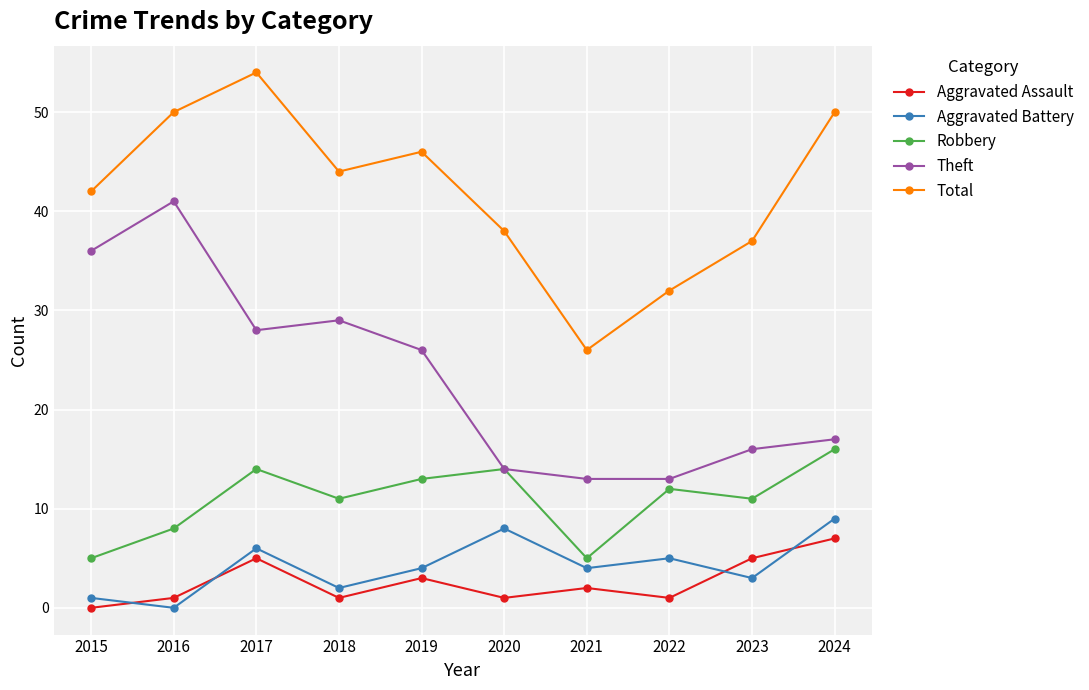

What is the minimum value for Robbery?

5